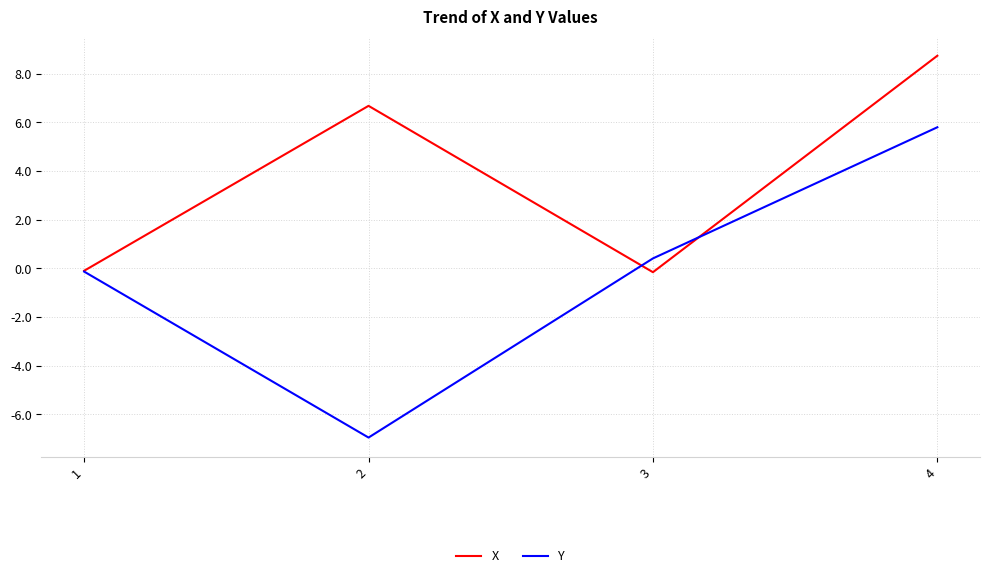

What is the sum of all Y values?

-0.9